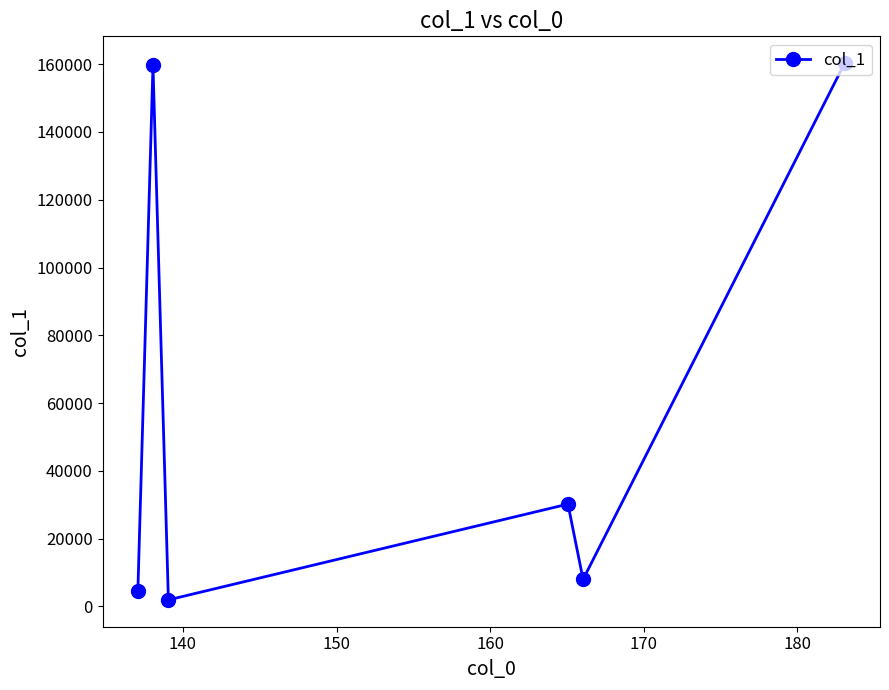

What is the greatest value displayed?

160283.0